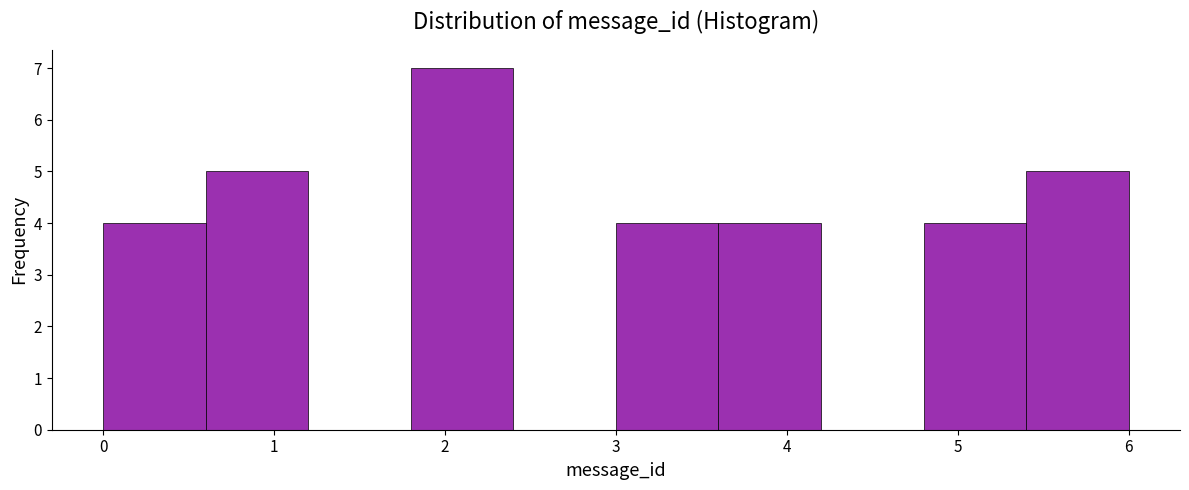

Reading left to right, list every bar in this chart as the range it spans on the x-axis followed by its height. The values are not printed on the chart, so give them approximately, as read against the axis.

0.0 to 0.6: 4
0.6 to 1.2: 5
1.2 to 1.8: 0
1.8 to 2.4: 7
2.4 to 3.0: 0
3.0 to 3.6: 4
3.6 to 4.2: 4
4.2 to 4.8: 0
4.8 to 5.4: 4
5.4 to 6.0: 5